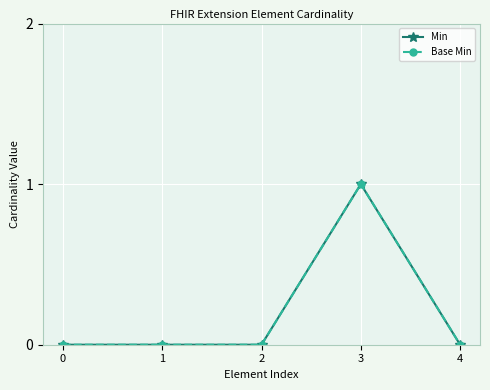

At which category does Base Min reach its first local peak?

3